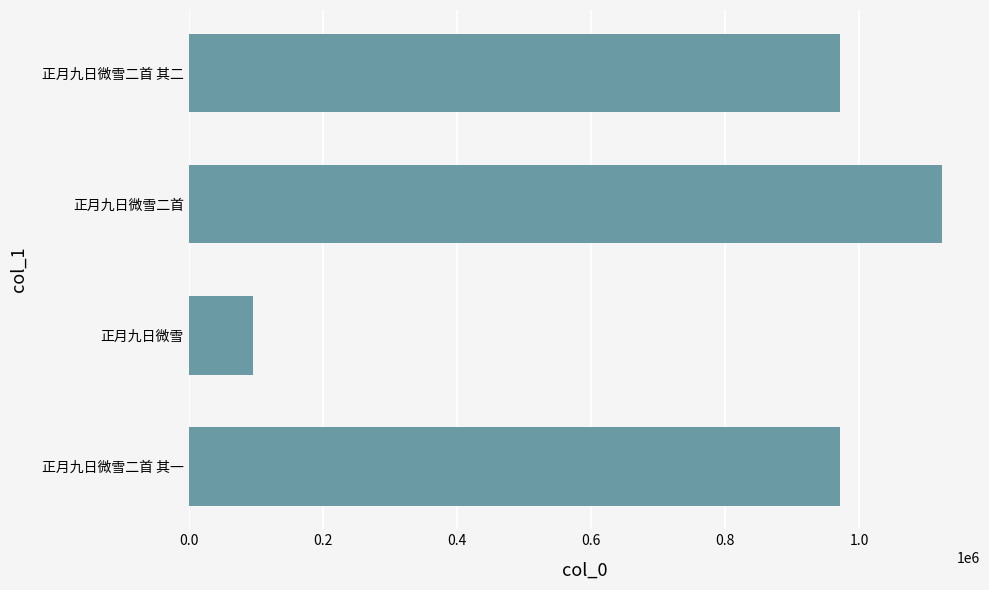

Are the bars grouped side by side (vs. stacked)?

No